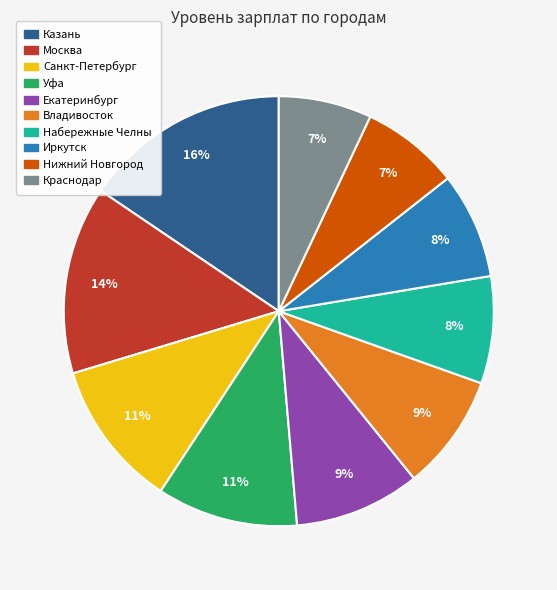

To the nearest percent, what is the difference between the largest and smallest slice percentages?

9%